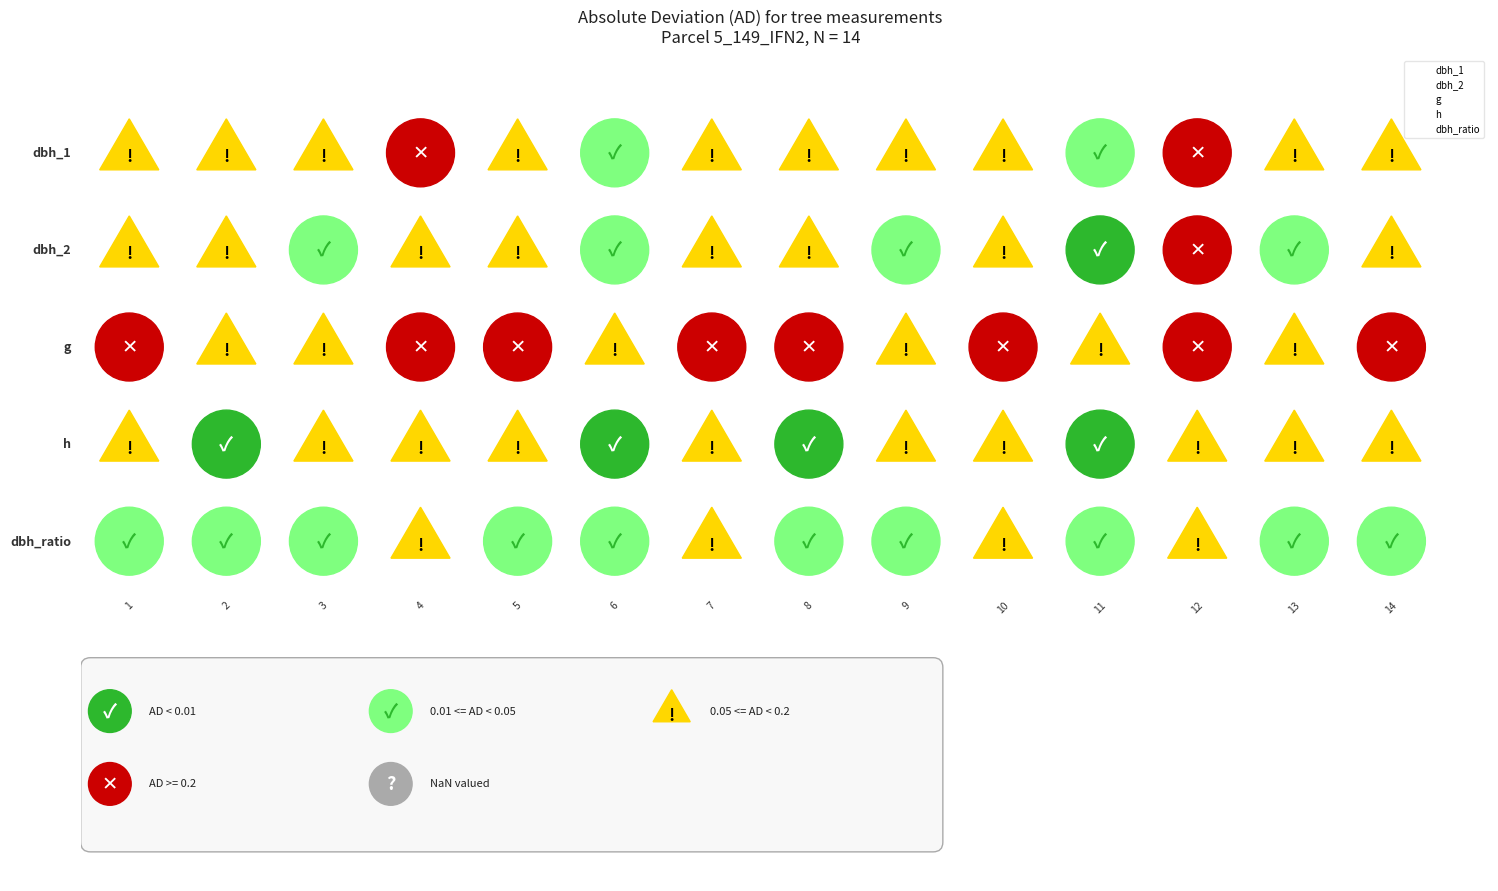

Rank the series by their maximum value, from lowest to highest.

dbh_ratio, h, g, dbh_2, dbh_1